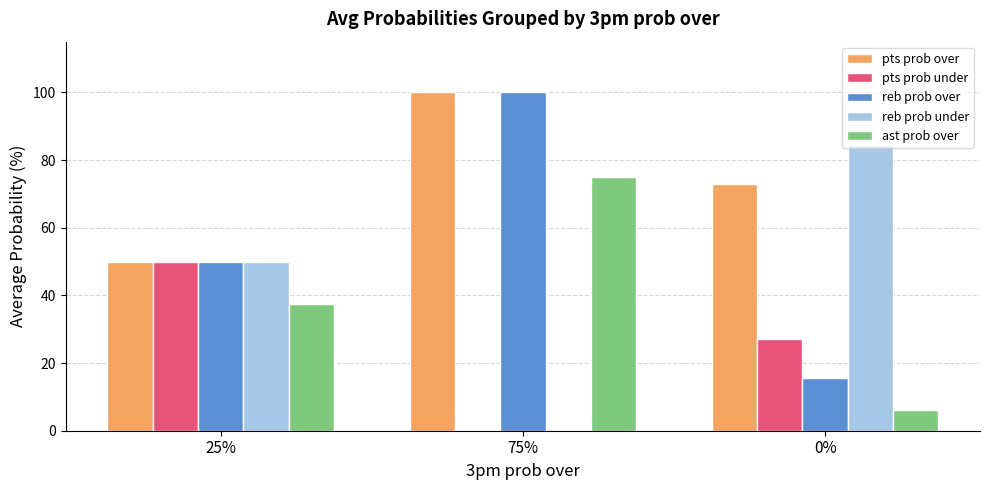

What is the sum of the pts prob over values at 75% and 0%?

172.9